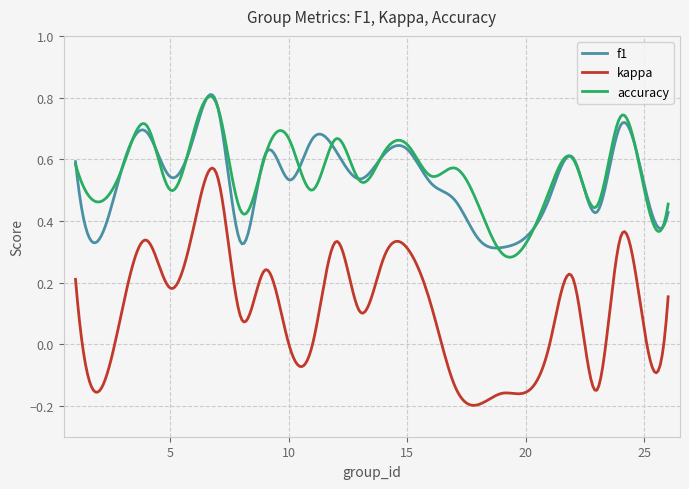

True or false: f1 and accuracy cross at least once.

True